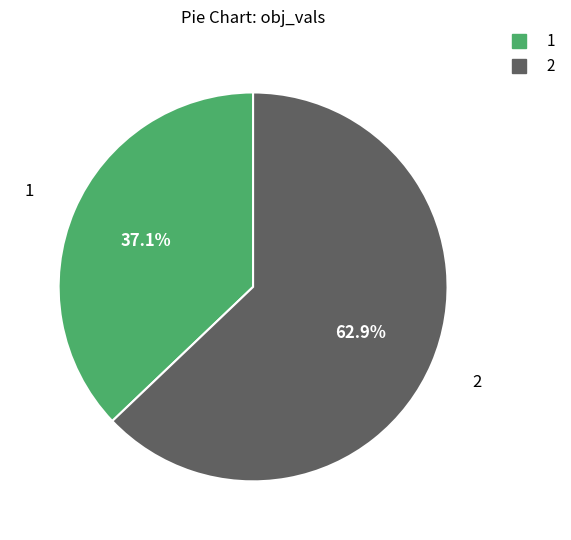

Which category accounts for the majority?

2